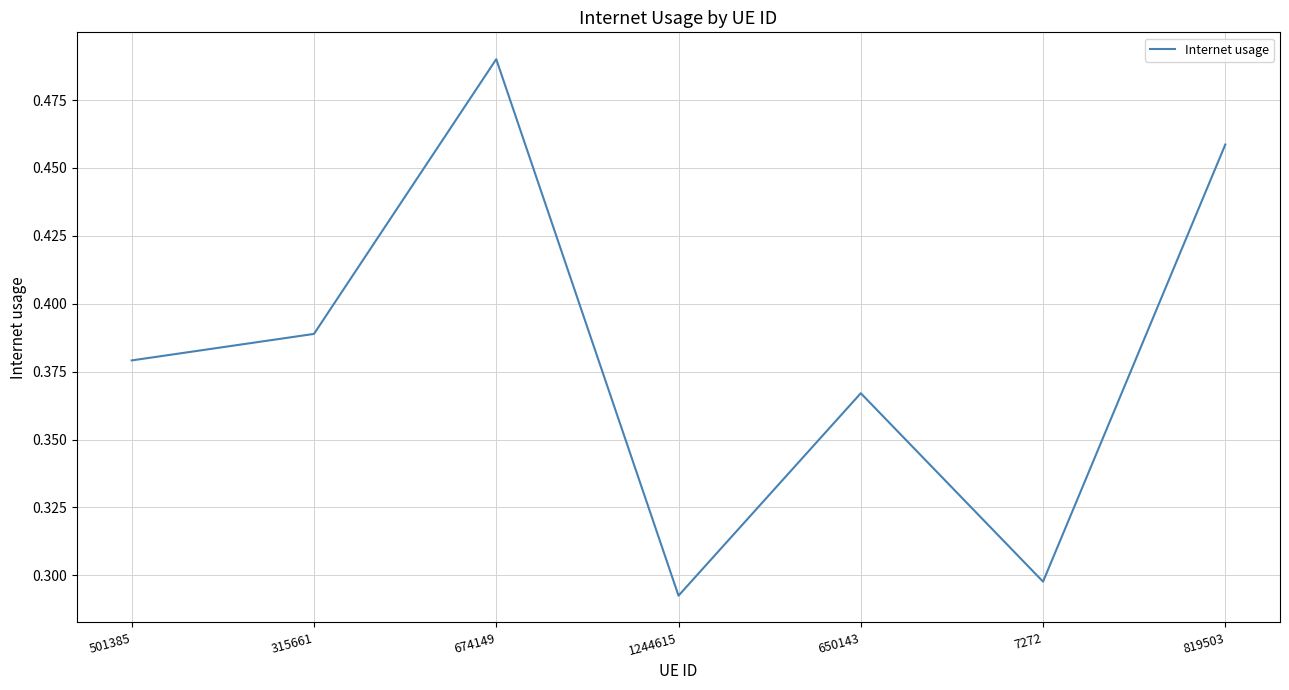

What is the sum of the values at 7272 and 819503?

0.8